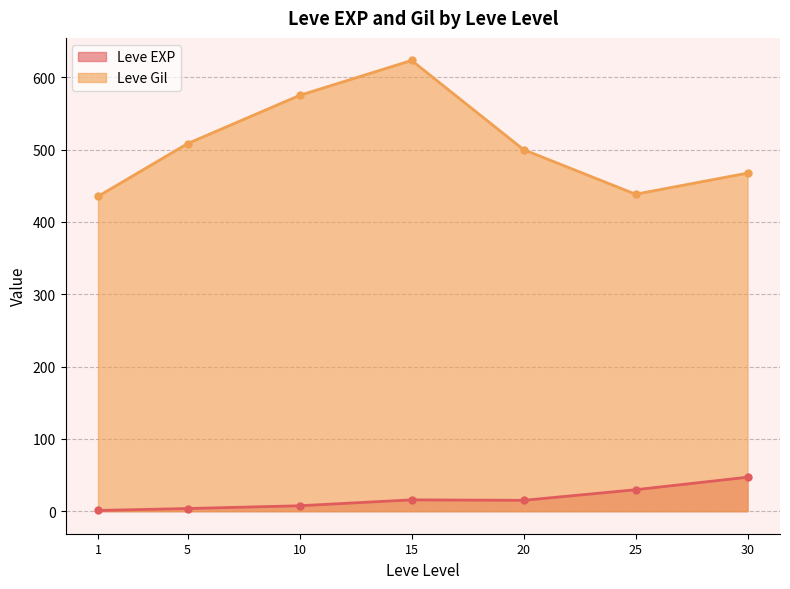

Does the chart display data point markers on the line(s)?

Yes